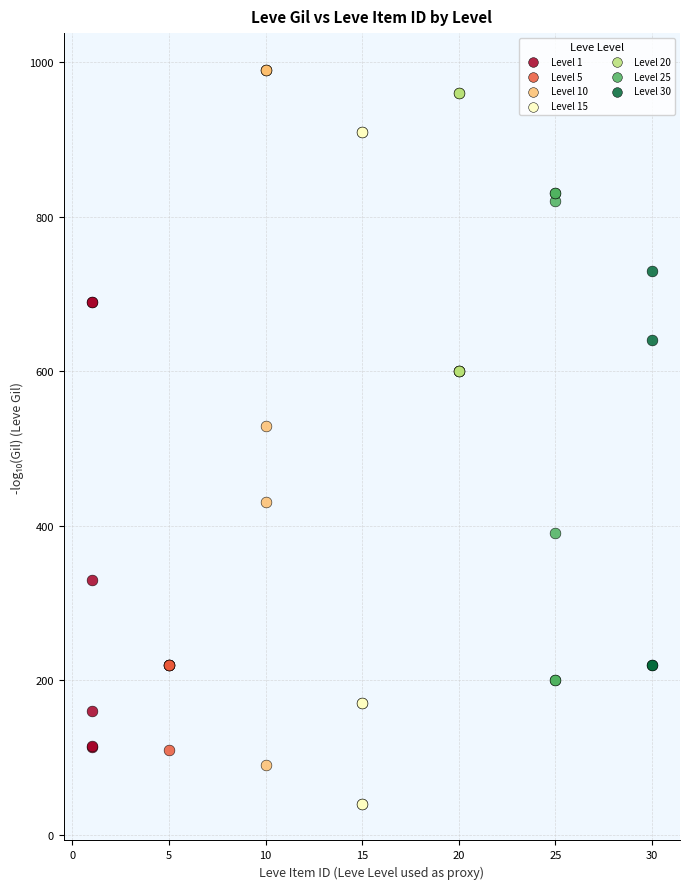

Which series reaches the minimum Y coordinate?

Level 15